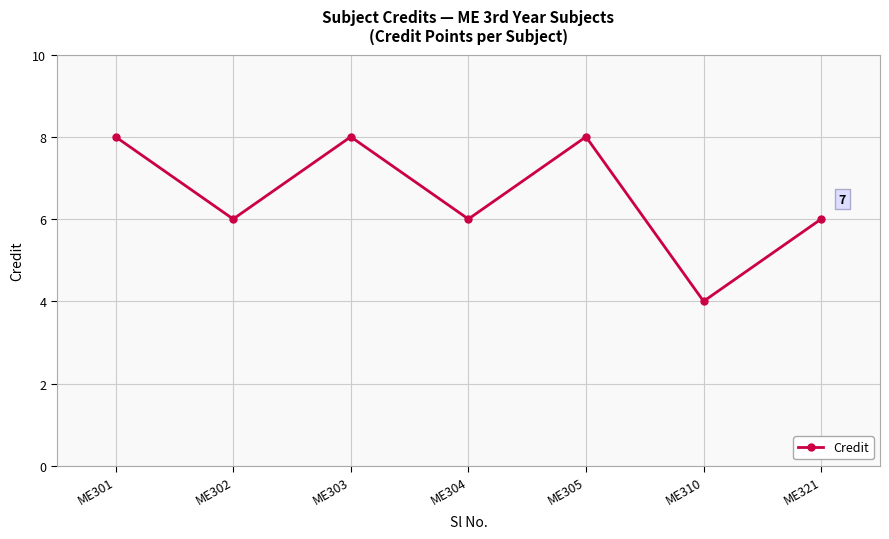

What is the ratio of the value at ME310 to the value at ME303?

0.5